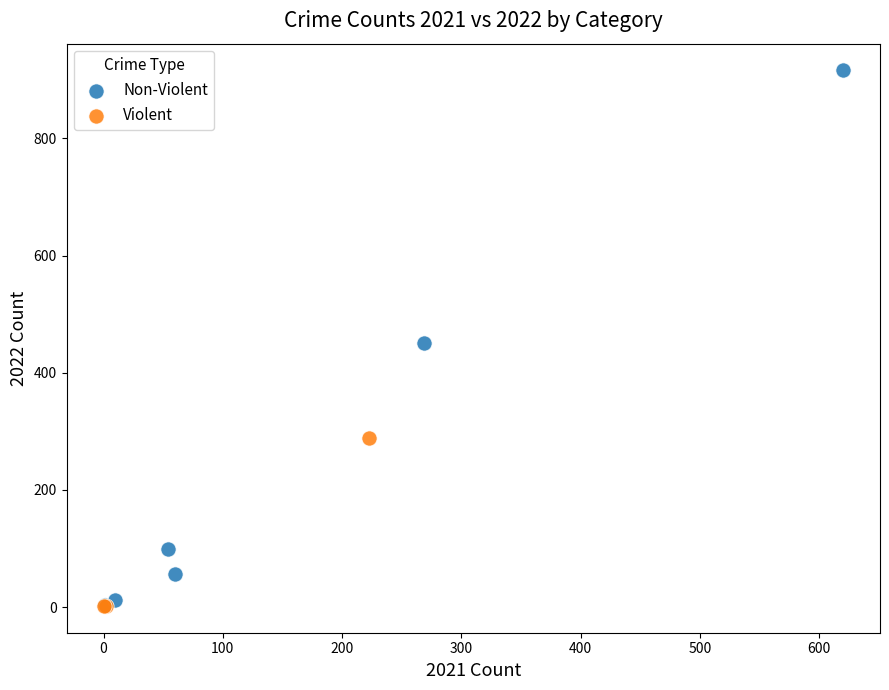

What are all the series names shown in the legend?

Non-Violent, Violent